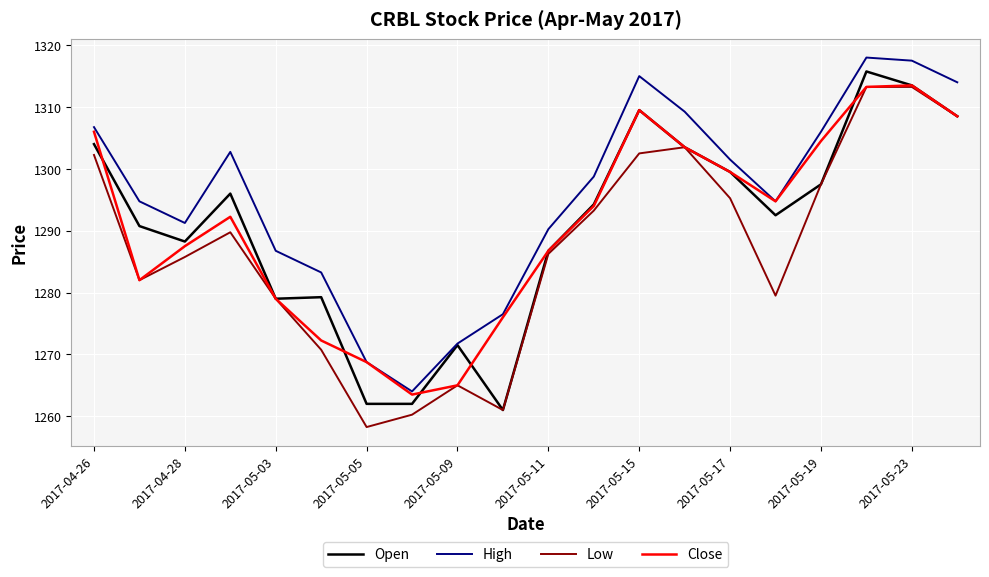

True or false: High and Low cross at least once.

False